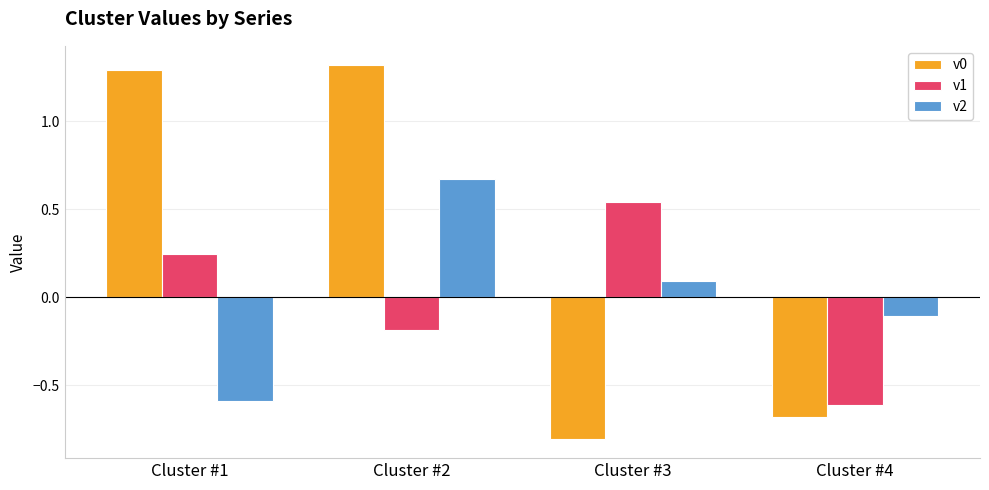

What is the average value of the v0 series?

0.3